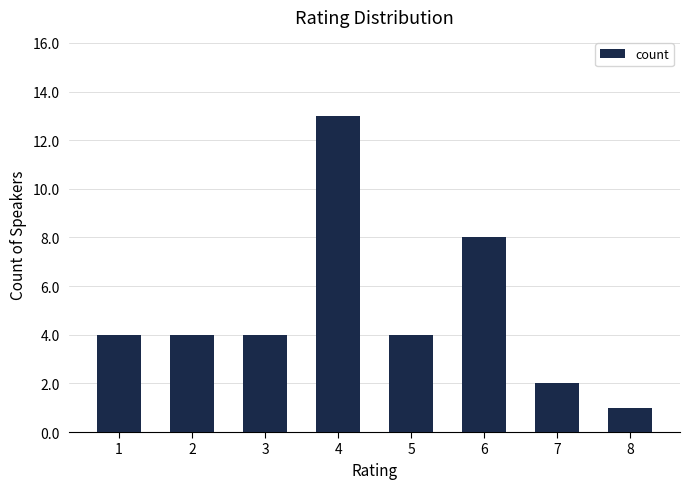

Approximately how many times larger is the value at 2 compared to 8?

4.0